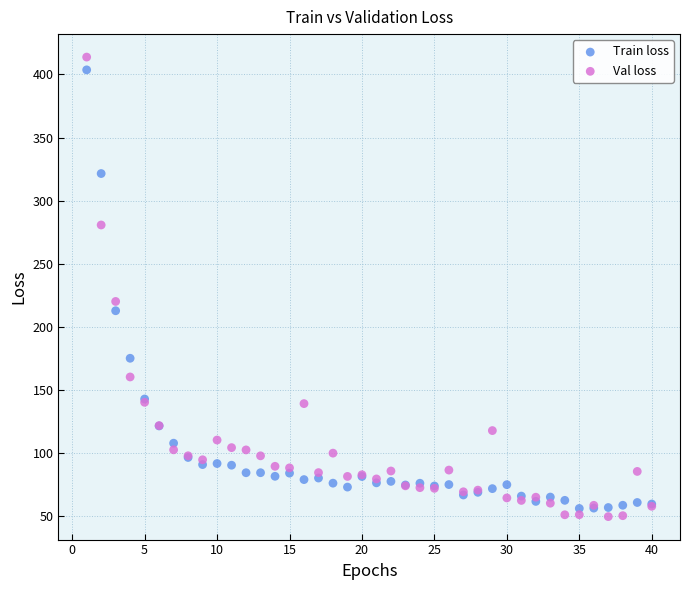

What are all the series names shown in the legend?

Train loss, Val loss